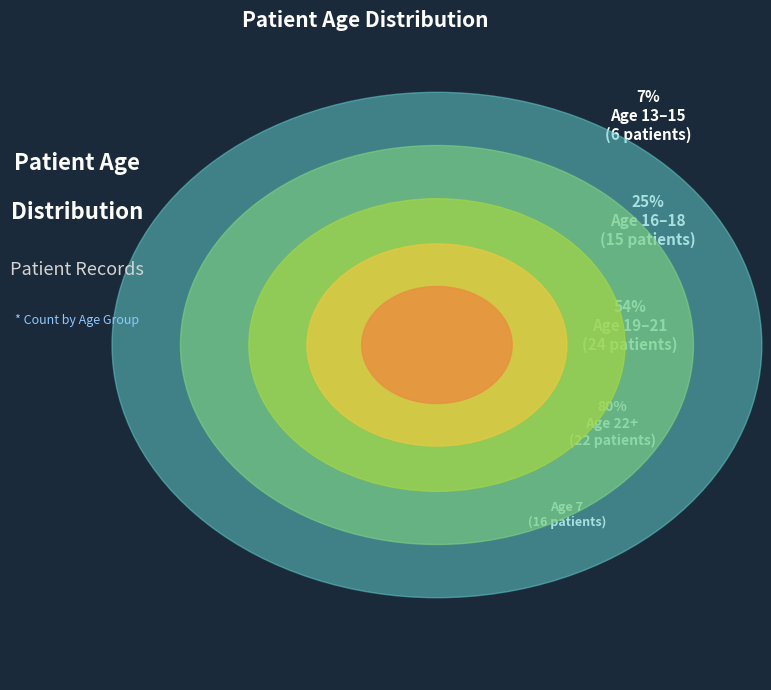

What is the smallest slice in the pie chart?

Age 13-15